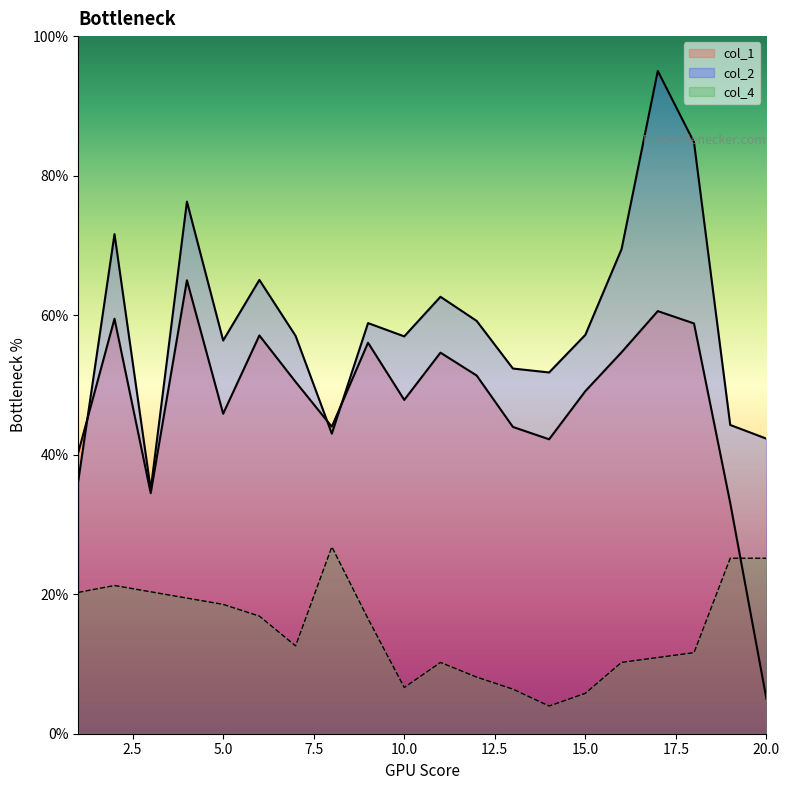

How many categories are shown in the chart?

20